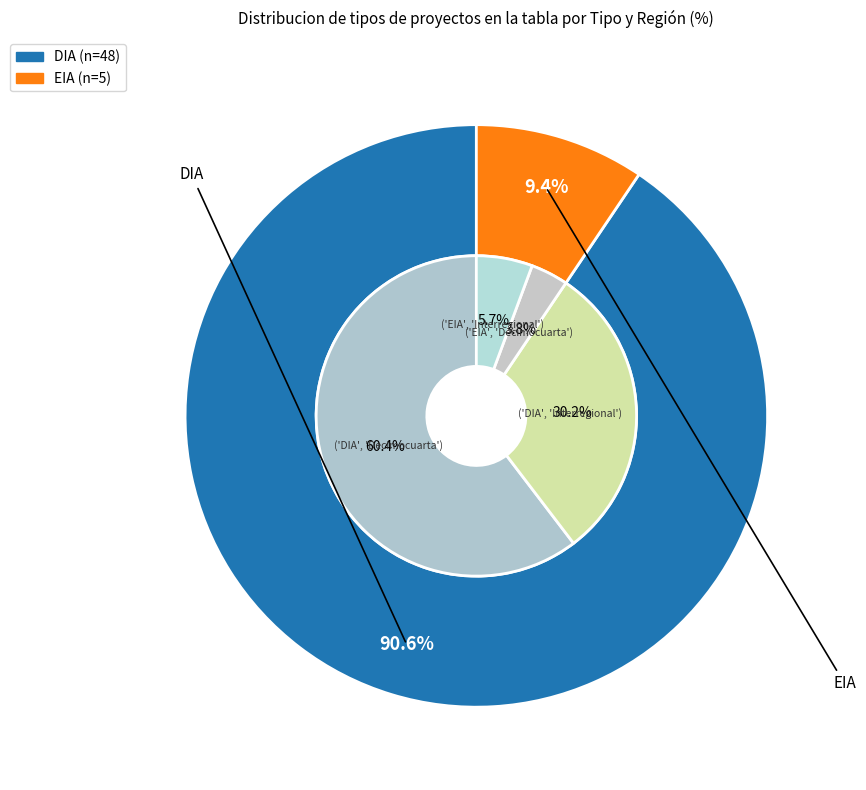

To the nearest percent, what is the combined percentage of EIA and DIA?

100%